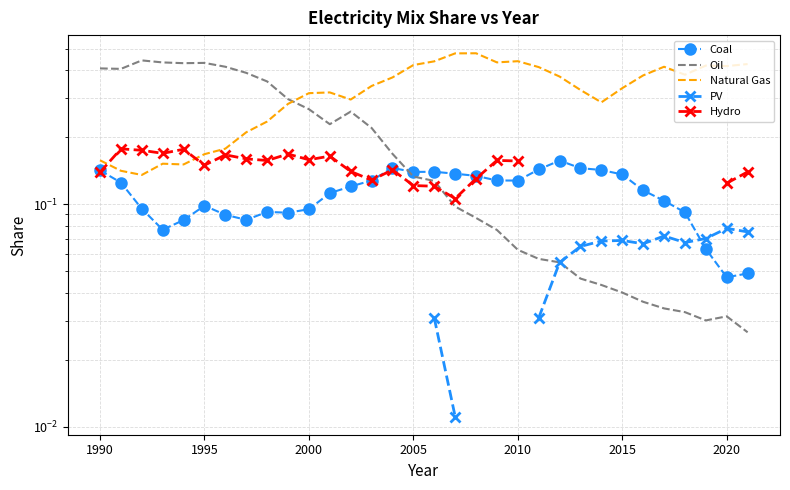

True or false: Oil has a value of 0.0 at 2005.

False